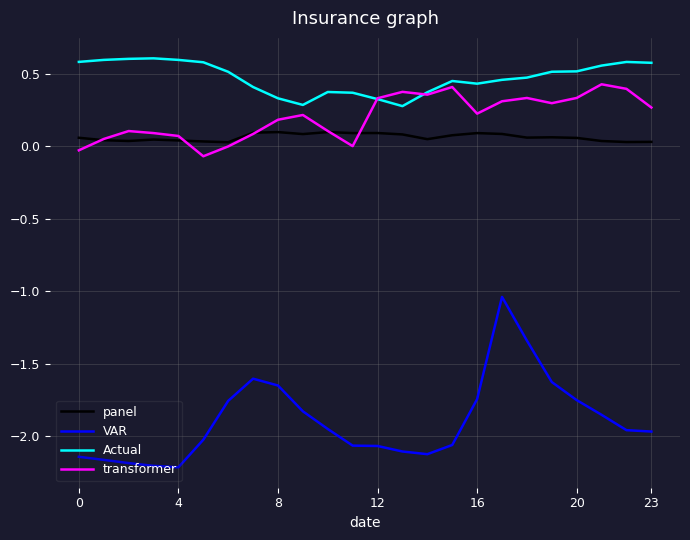

Which series has the largest range (max minus min)?

VAR